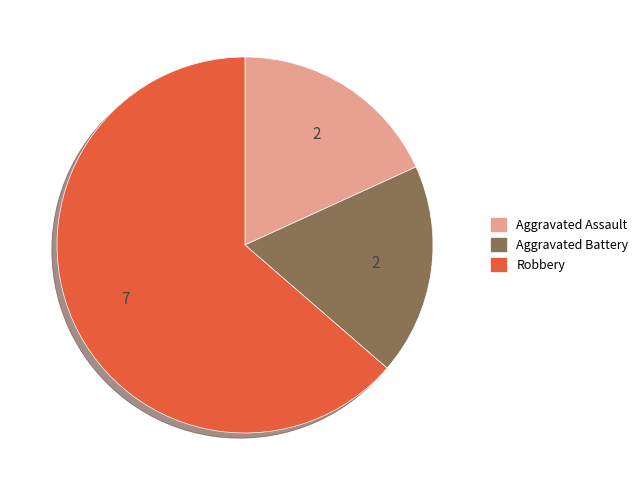

Is there a majority slice in this chart?

Yes